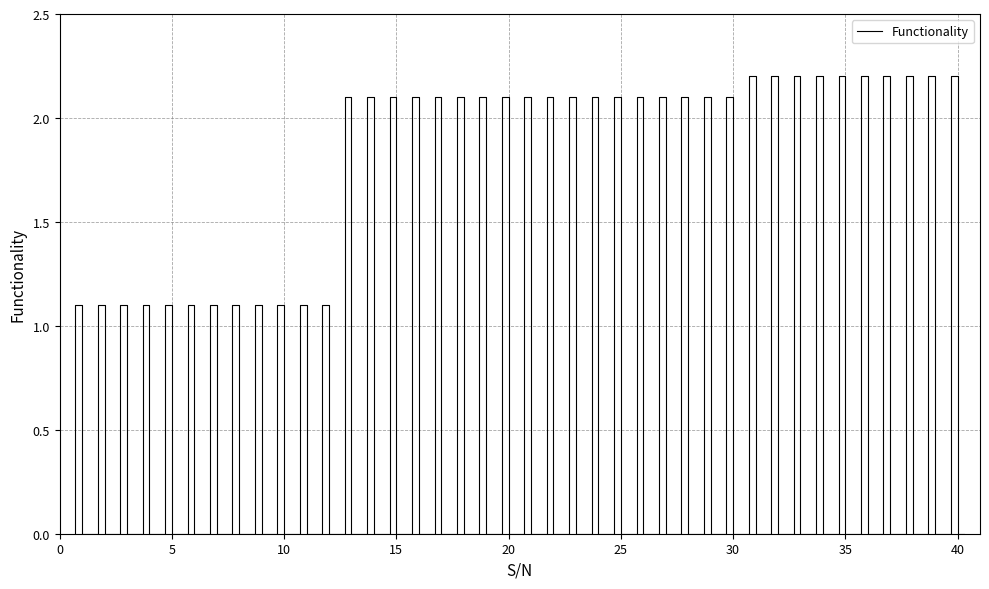

Reading left to right, extract all data points from this chart.

1.1	1.1	1.1	1.1	1.1	1.1	1.1	1.1	1.1	1.1	1.1	1.1	2.1	2.1	2.1	2.1	2.1	2.1	2.1	2.1	2.1	2.1	2.1	2.1	2.1	2.1	2.1	2.1	2.1	2.1	2.2	2.2	2.2	2.2	2.2	2.2	2.2	2.2	2.2	2.2